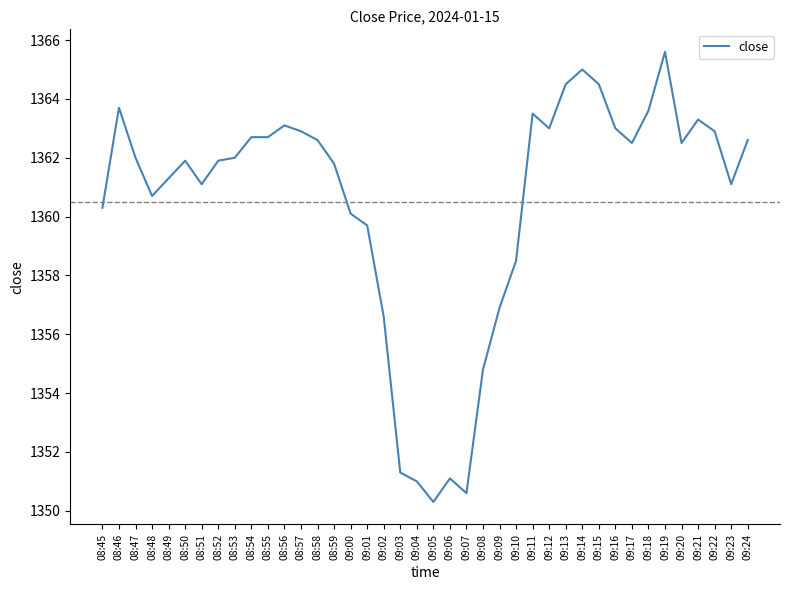

What is the maximum value shown in the chart?

1365.6